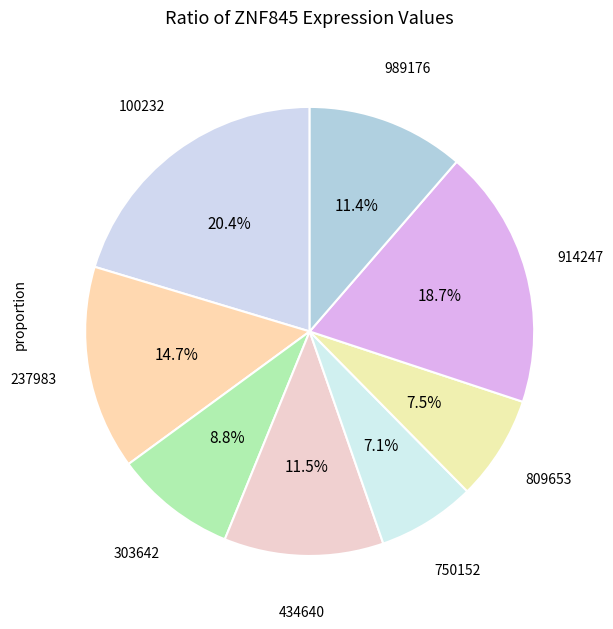

Which slice is the largest?

100232